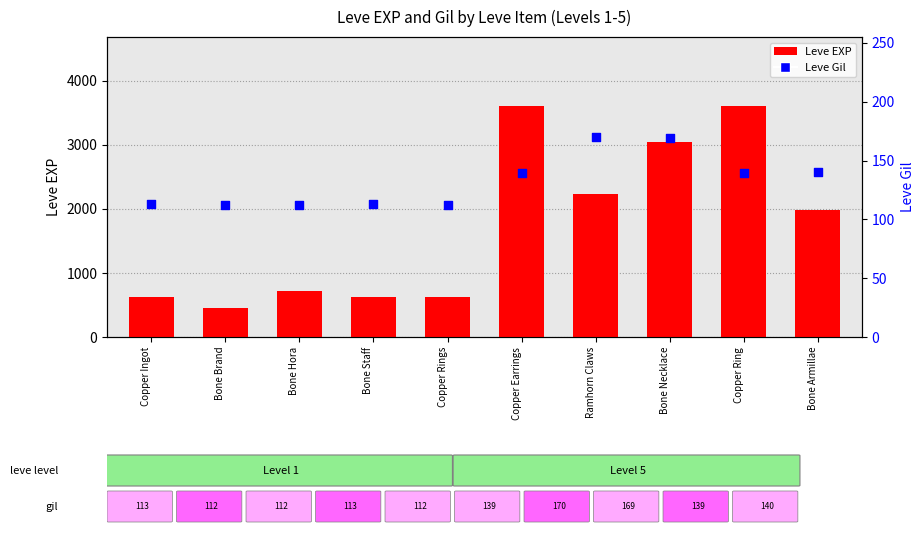

What is the total value across all series at Bone Brand?

562